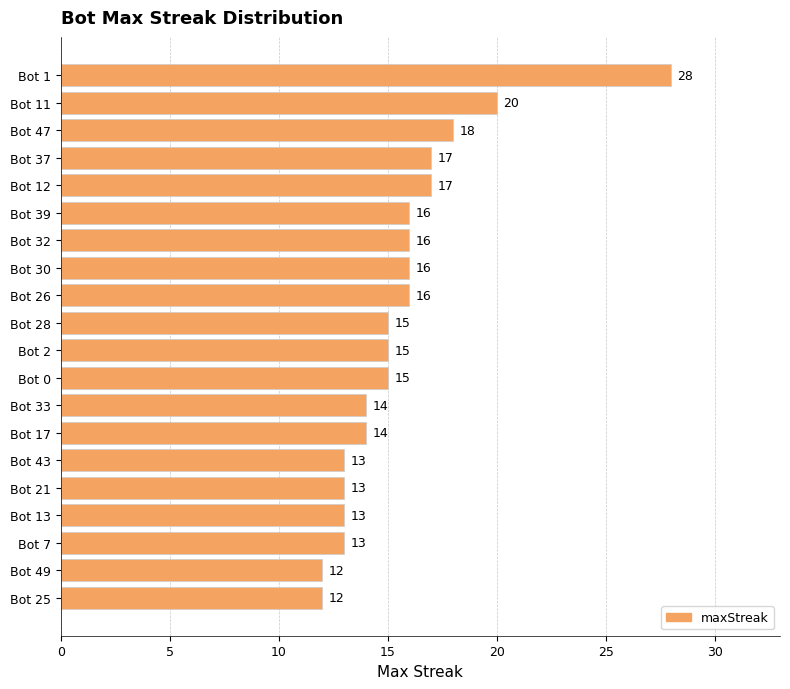

What is the value of the 2nd bar from the top?

20